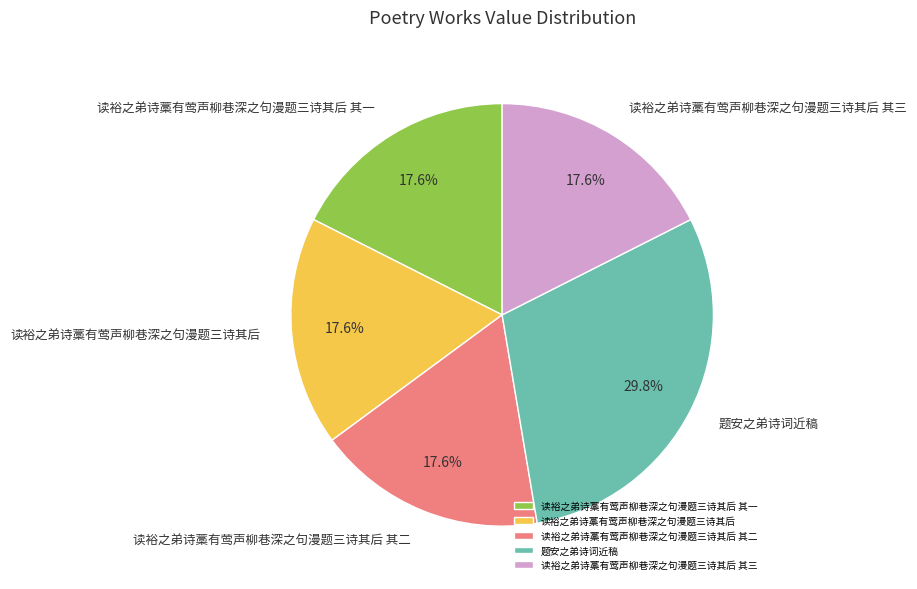

To the nearest percent, what is the average slice percentage?

20%